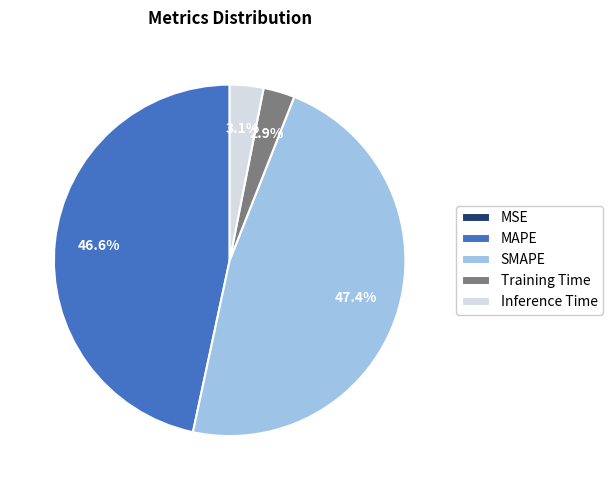

The Training Time slice represents 11% of the pie. True or false?

False